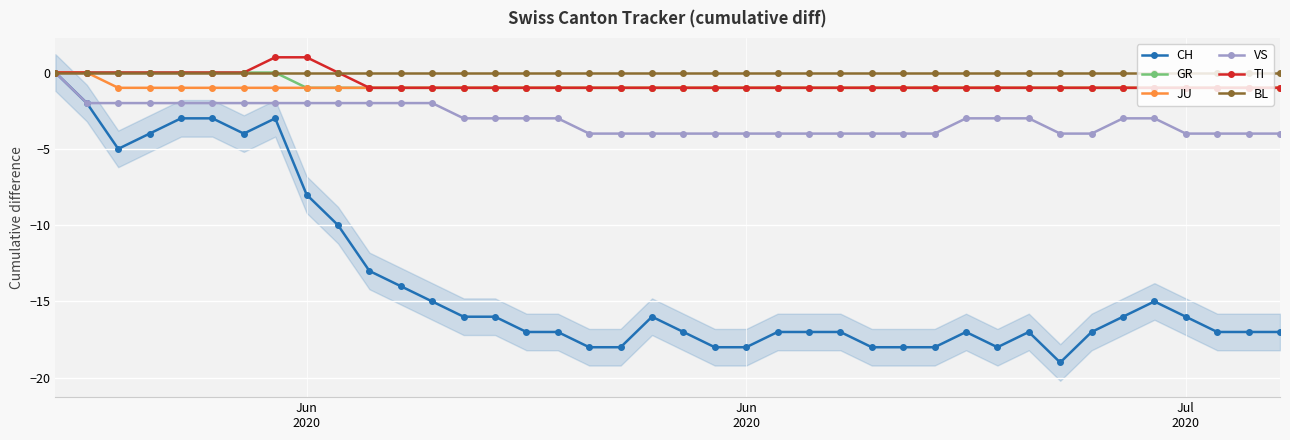

What is the difference between the maximum and minimum values in the CH series?

19